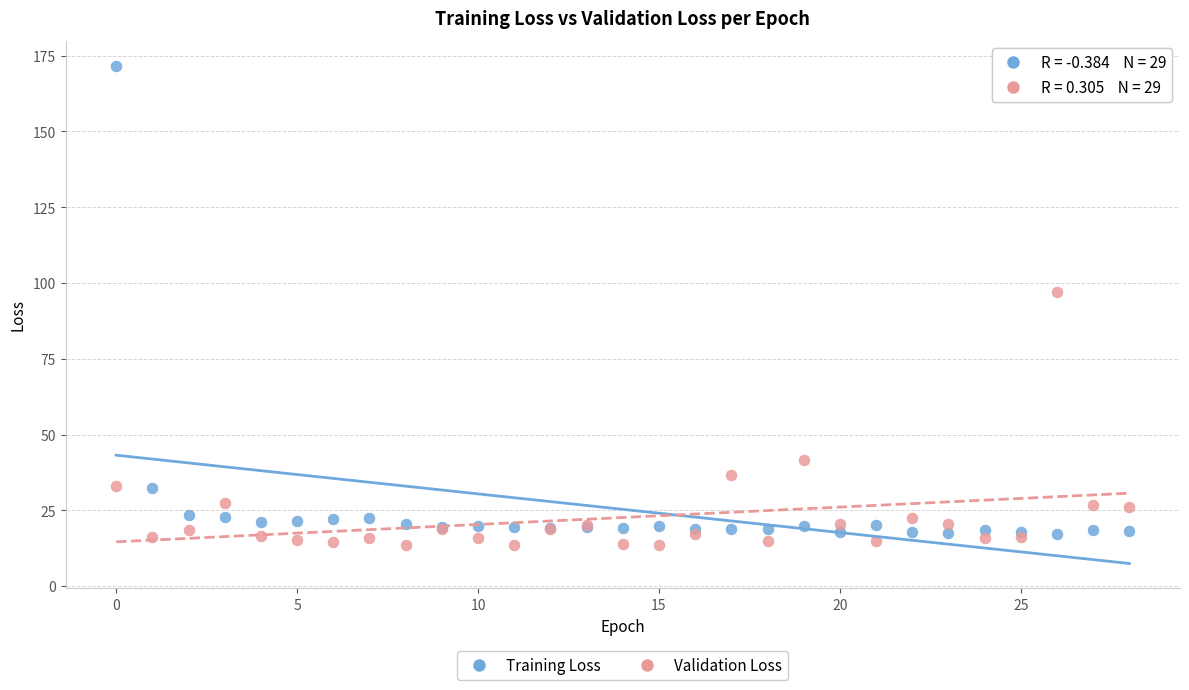

What are all the series names shown in the legend?

Training Loss, Validation Loss